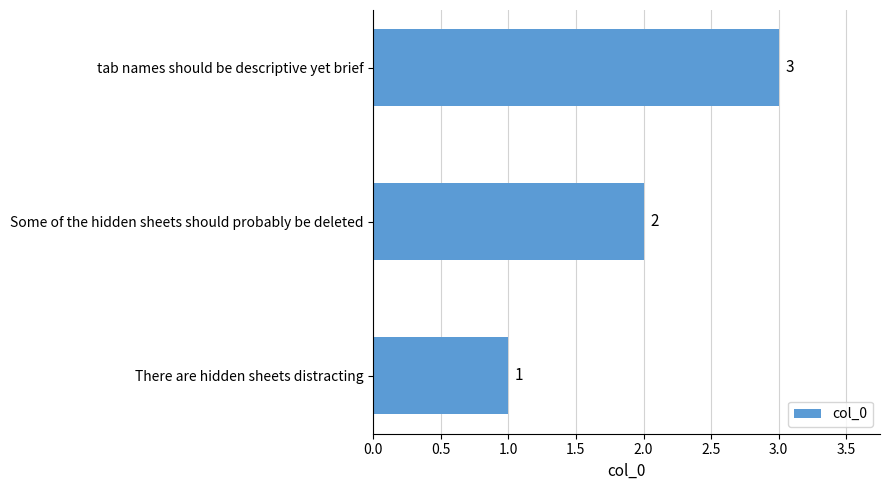

Read the value at tab names should be descriptive yet brief.

3